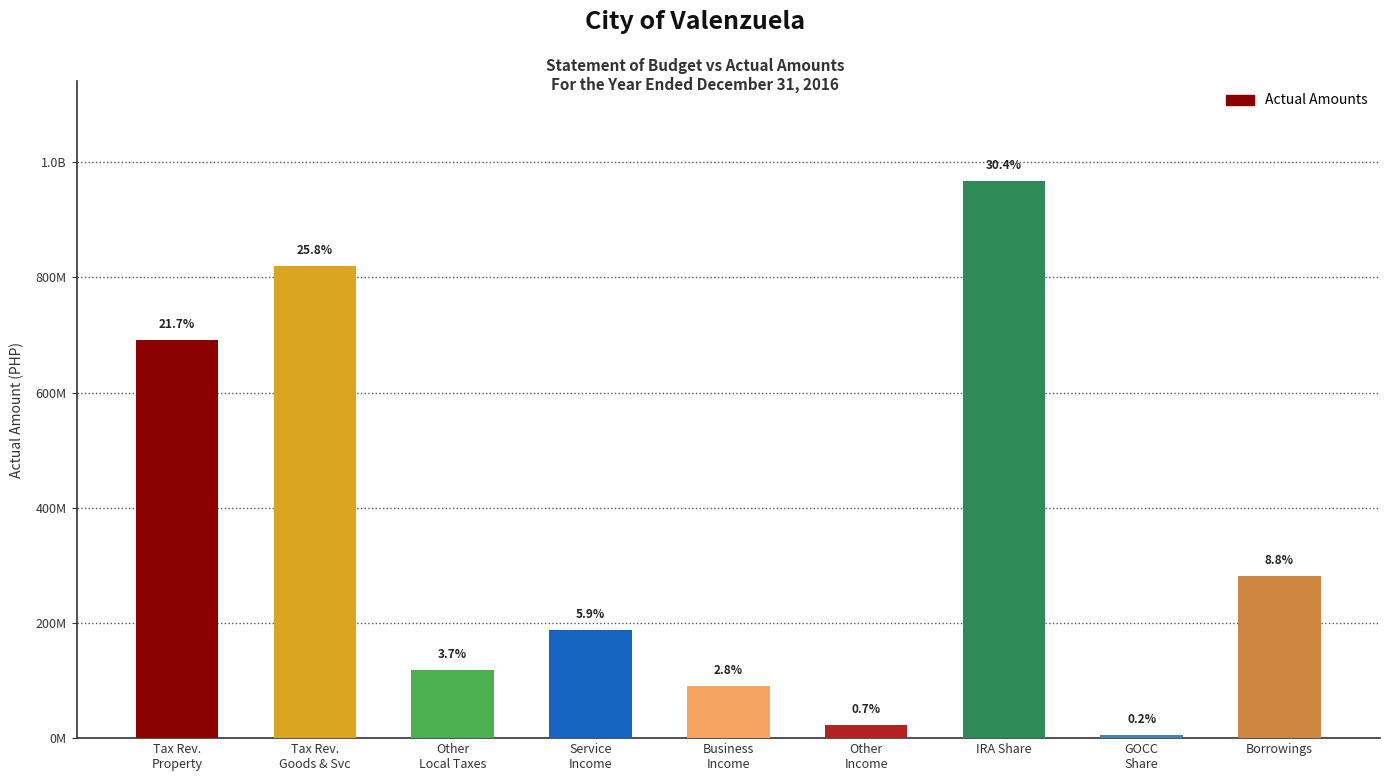

At which category does the chart reach its minimum across all series?

GOCC
Share